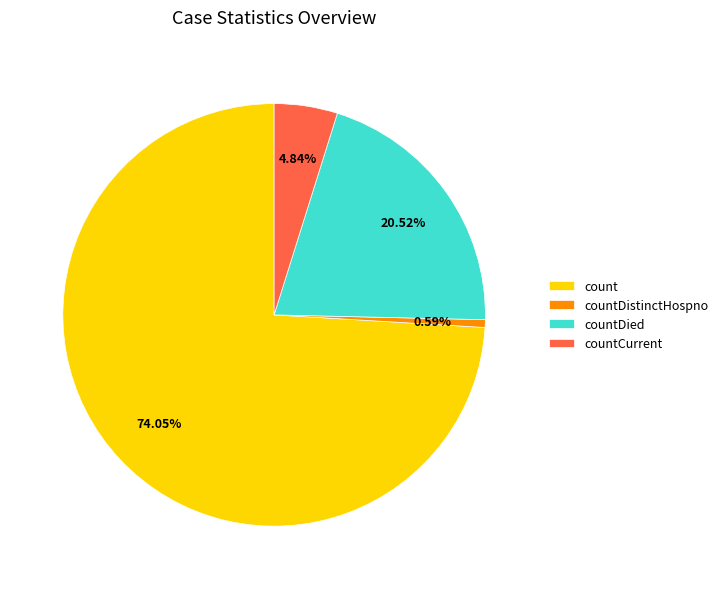

Combined, do countCurrent and countDistinctHospno account for over 50%?

No